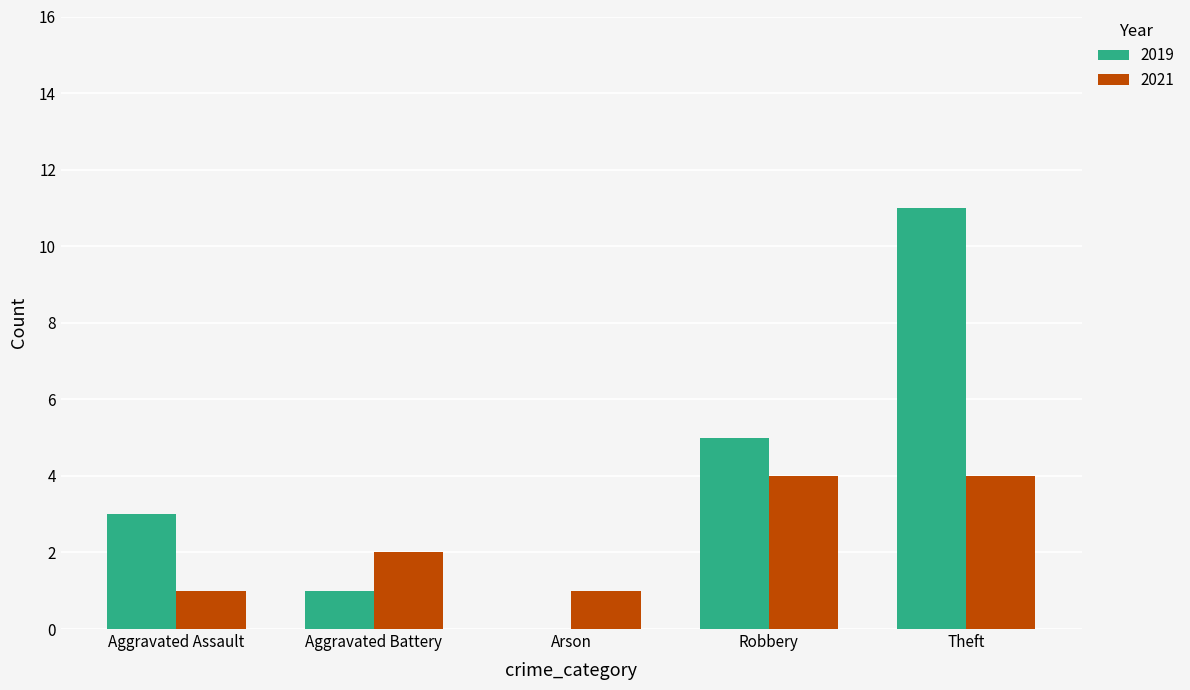

Which label corresponds to the largest value in the chart?

Theft